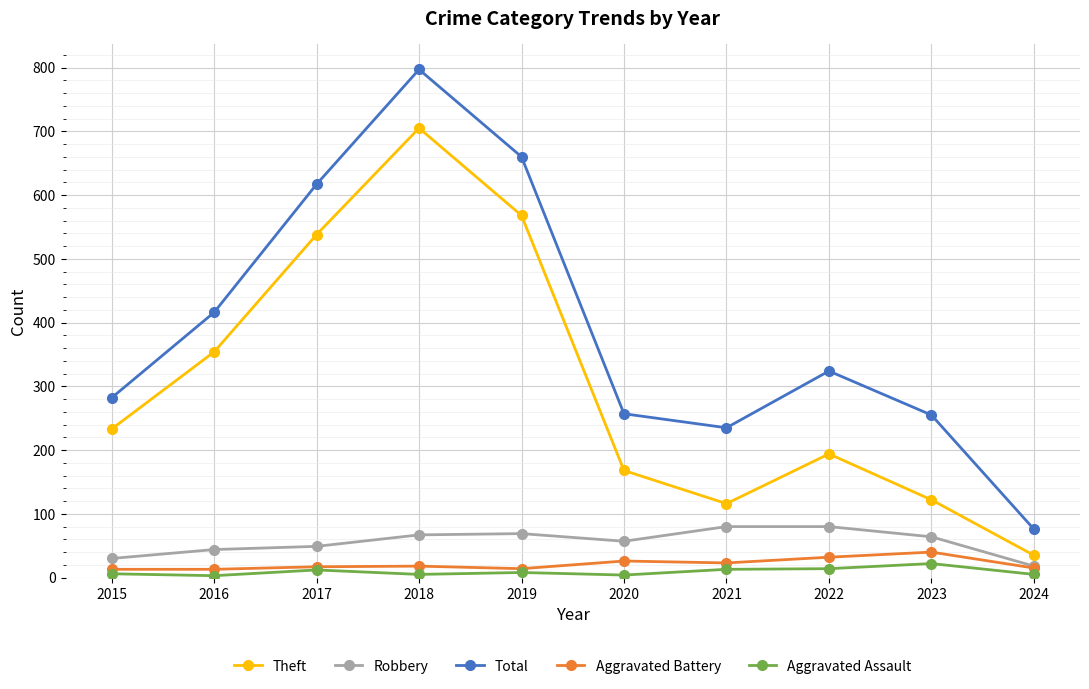

What are all the series names shown in the legend?

Theft, Robbery, Total, Aggravated Battery, Aggravated Assault